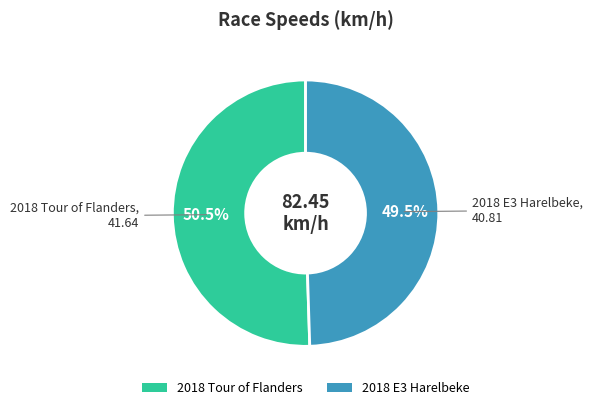

What portion of the pie excludes 2018 E3 Harelbeke?

50.5%